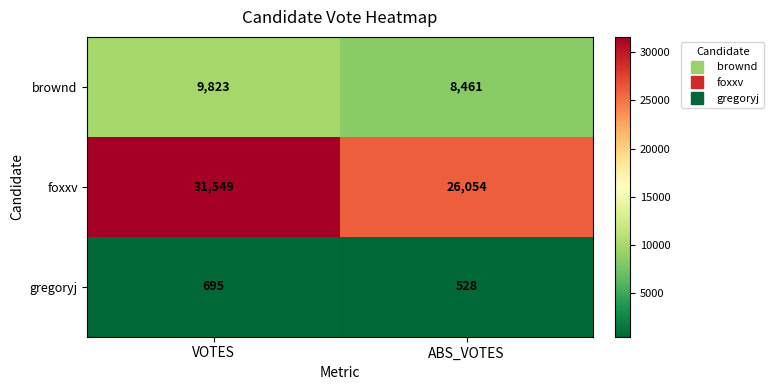

Rank the series by their maximum value, from lowest to highest.

gregoryj, brownd, foxxv